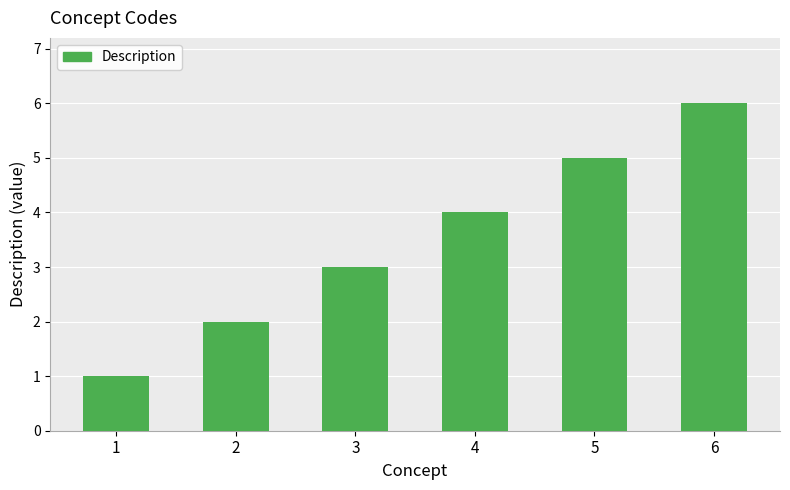

Rank the categories by value from highest to lowest.

6, 5, 4, 3, 2, 1